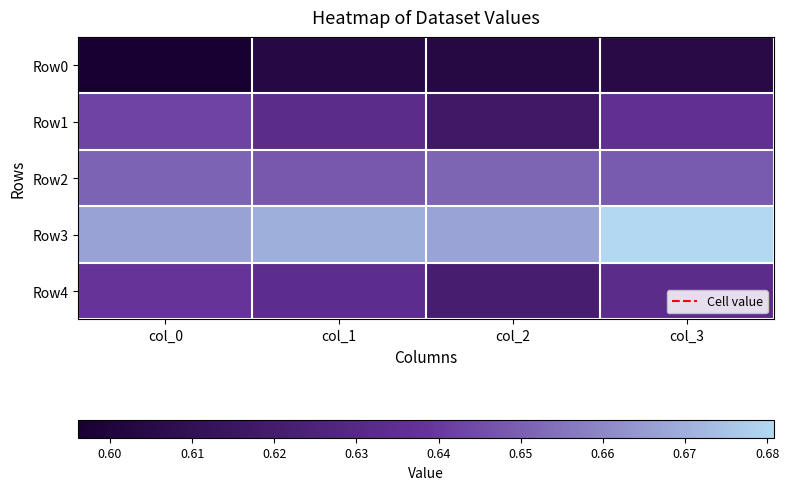

Rank the series by their maximum value, from lowest to highest.

Row0, Row4, Row1, Row2, Row3